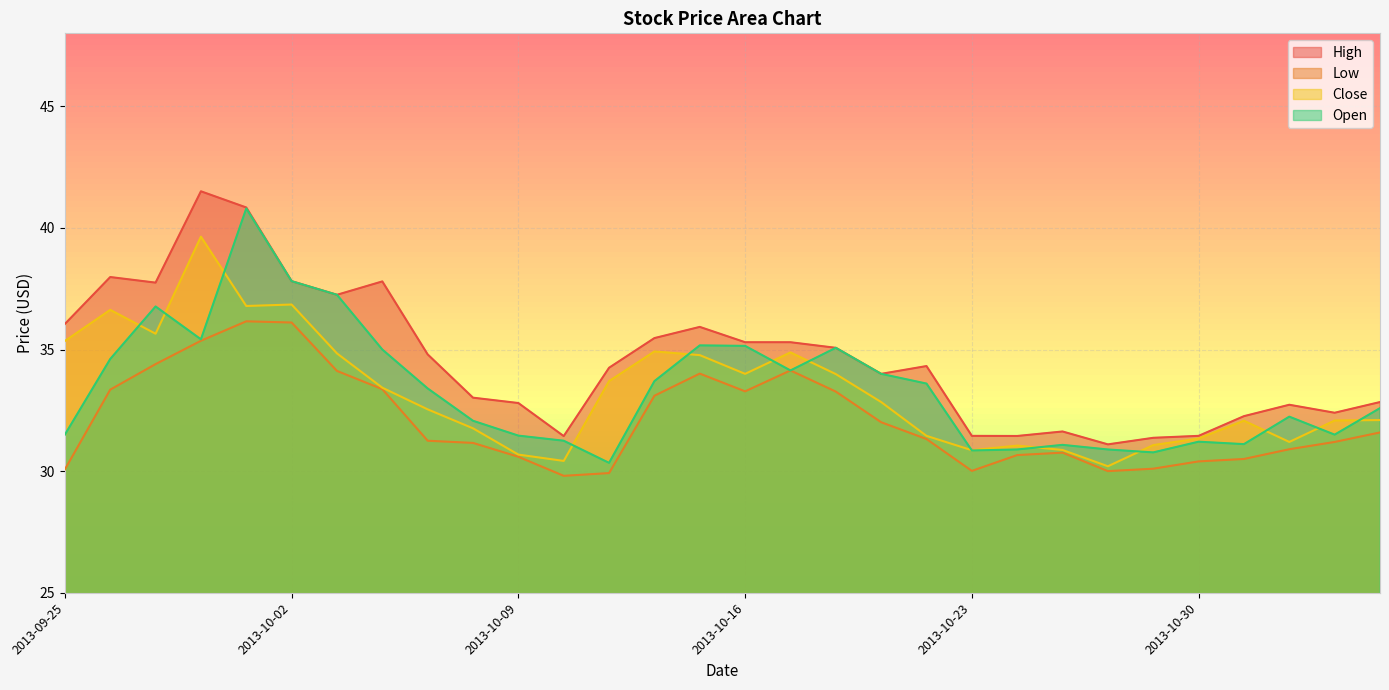

What is the value of the Close point at the 30th from the left?

32.1